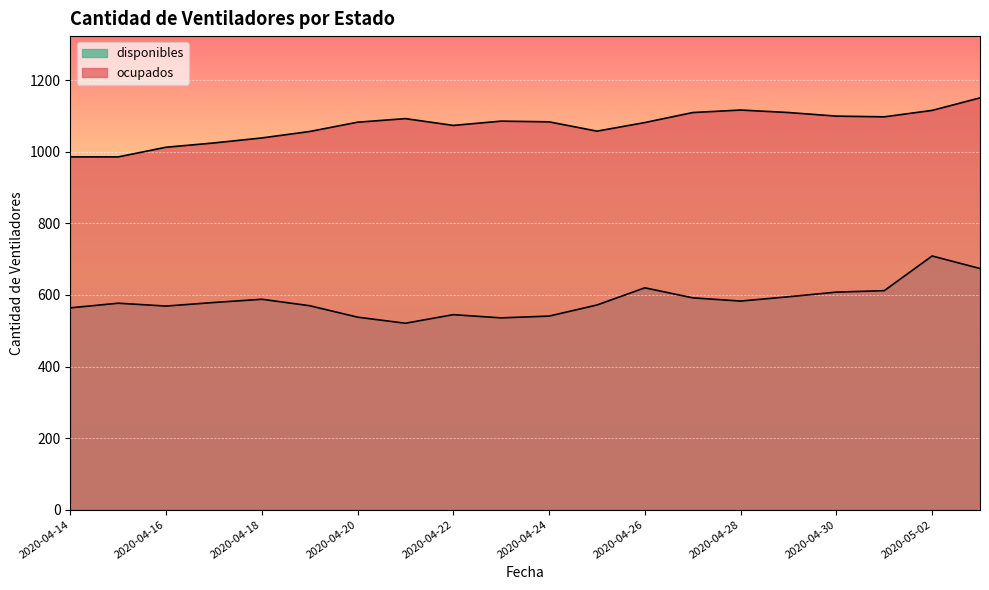

Rank the series at 2020-04-23 from highest to lowest value.

ocupados, disponibles